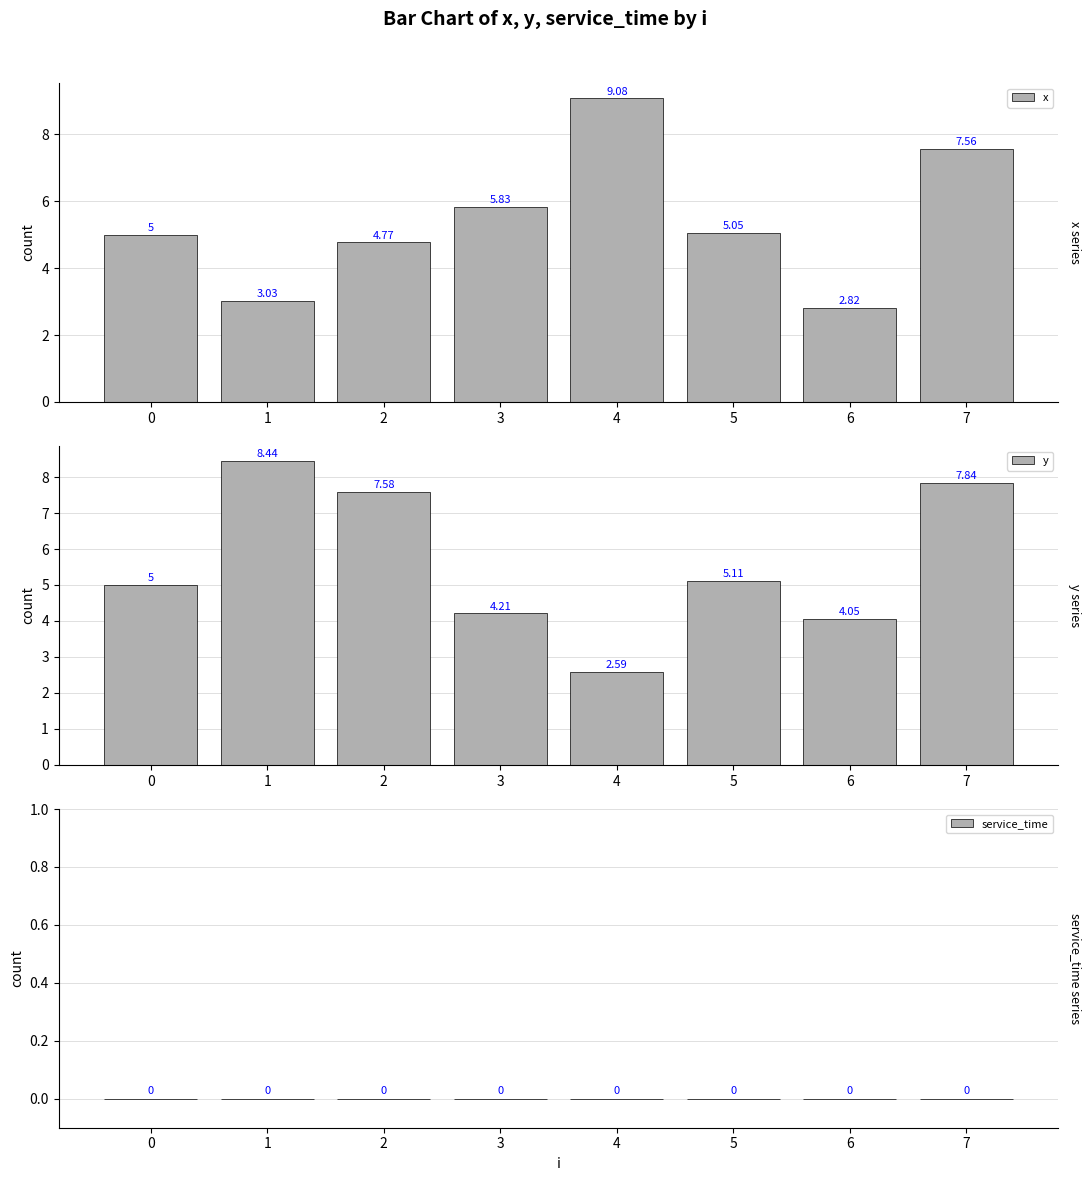

Which series has the largest range (max minus min)?

x